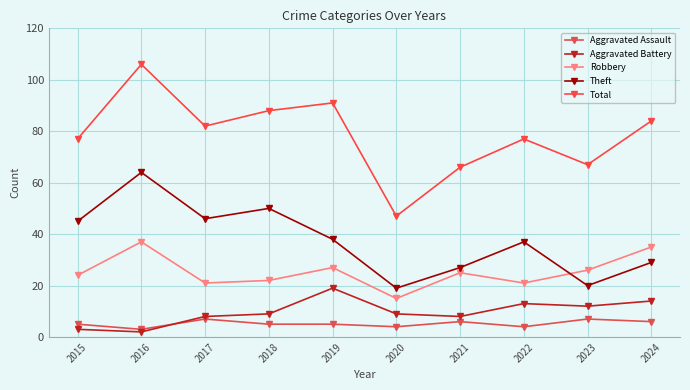

What is the sum of all Aggravated Battery values?

97